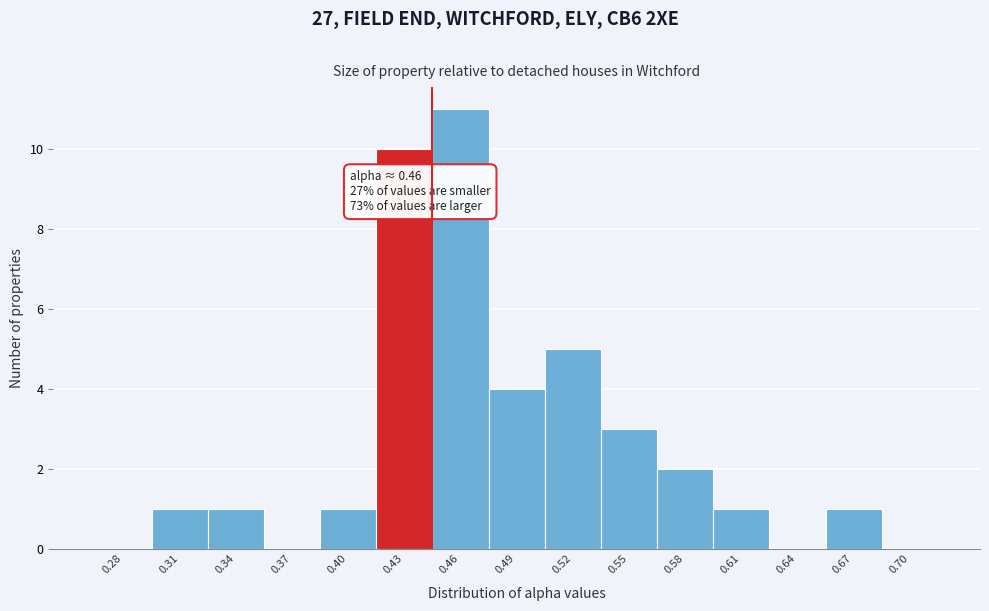

Reading left to right, what are all the values shown in this chart?

0.28=0	0.31=1	0.34=1	0.37=0	0.40=1	0.43=10	0.46=11	0.49=4	0.52=5	0.55=3	0.58=2	0.61=1	0.64=0	0.67=1	0.70=0